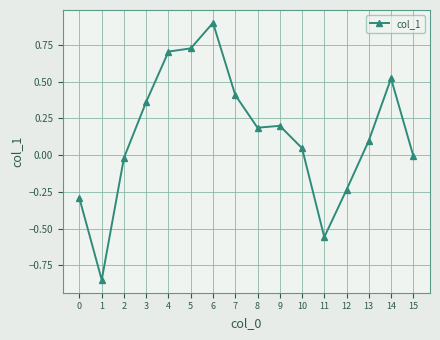

True or false: the data has more than 0 interior local peaks.

True